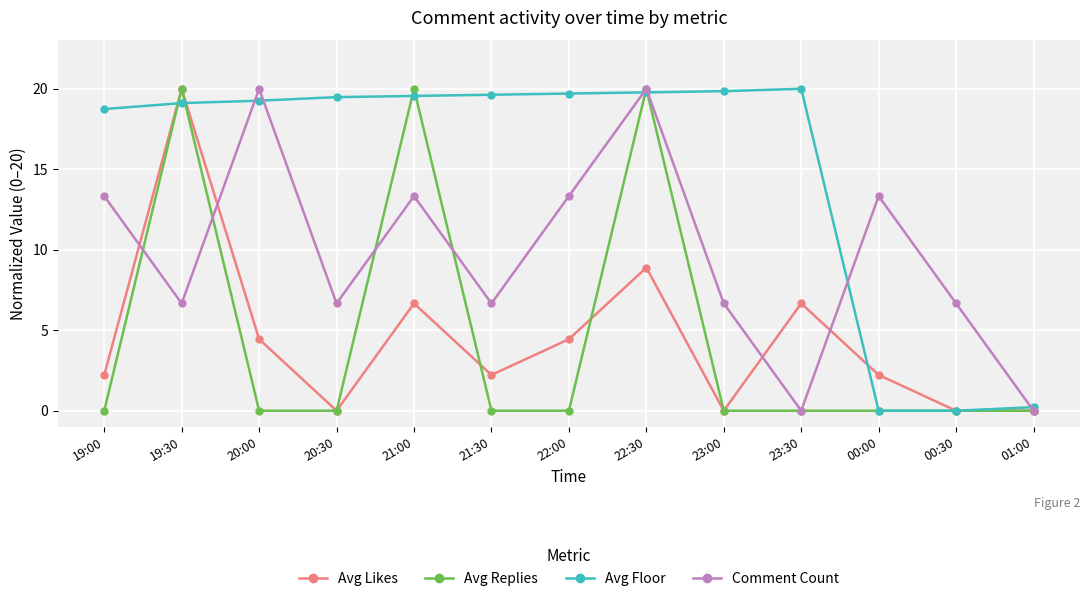

What is the maximum value shown in the chart?

20.0